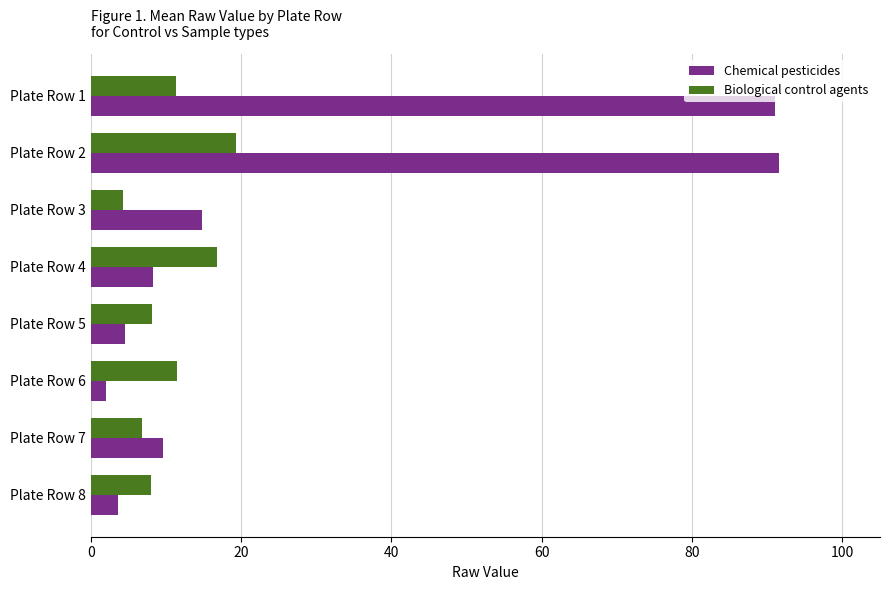

List the series in order of their overall mean, lowest first.

Biological control agents, Chemical pesticides